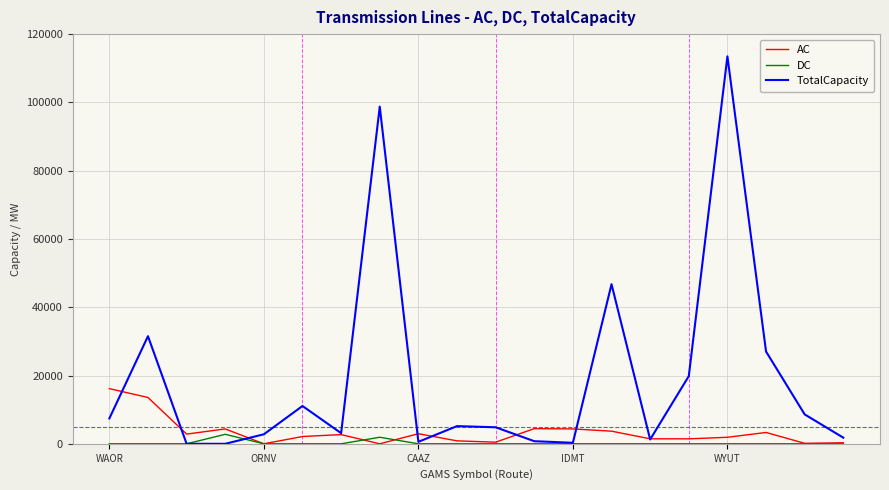

What is the greatest value displayed?

113487.4